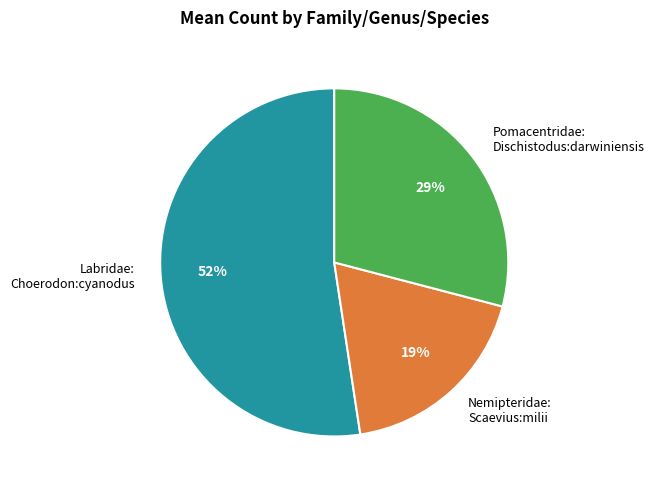

To the nearest percent, what is the average slice percentage?

33%